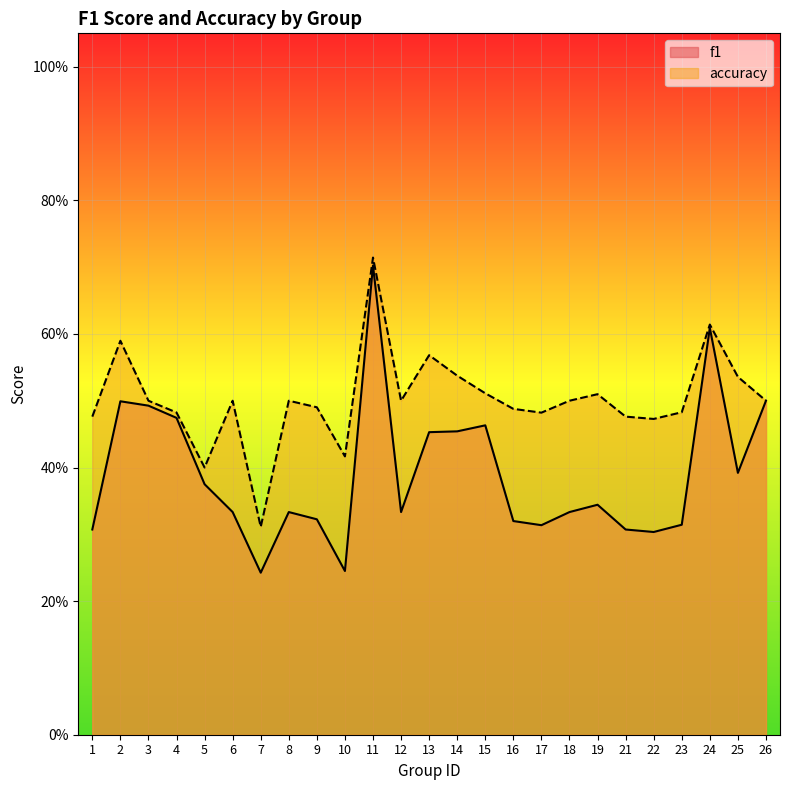

What is the sum of all f1 values?

9.8